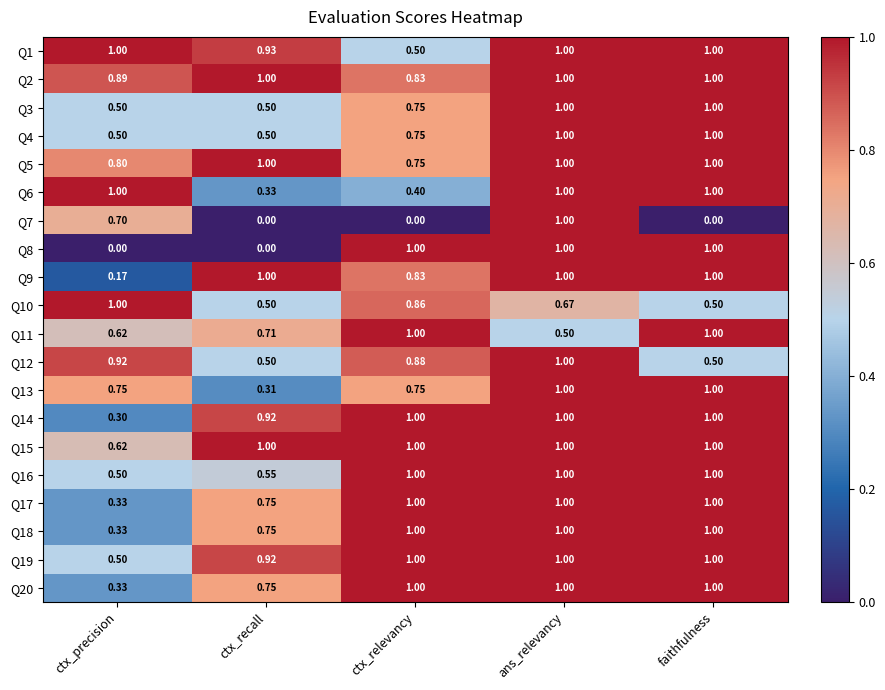

At which category is the sum across all series the highest?

ans_relevancy